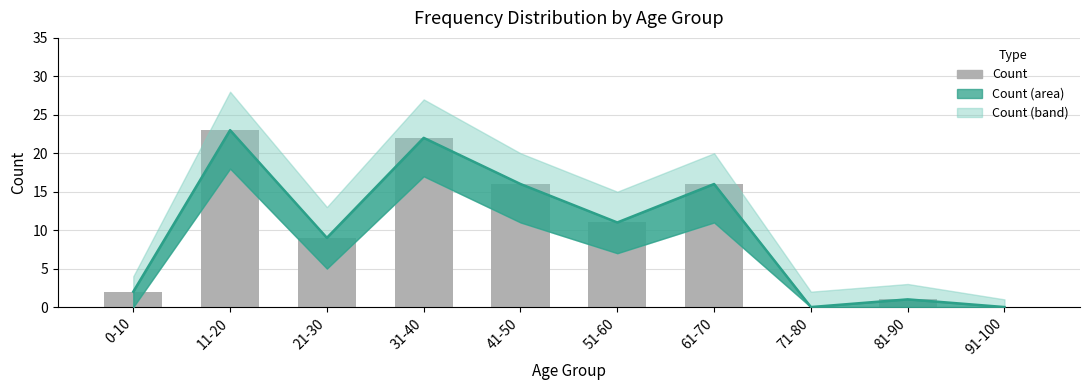

What is the greatest value displayed?

23